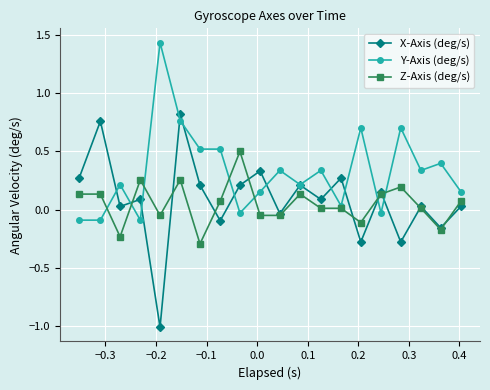

Which series has the widest spread of values?

X-Axis (deg/s)